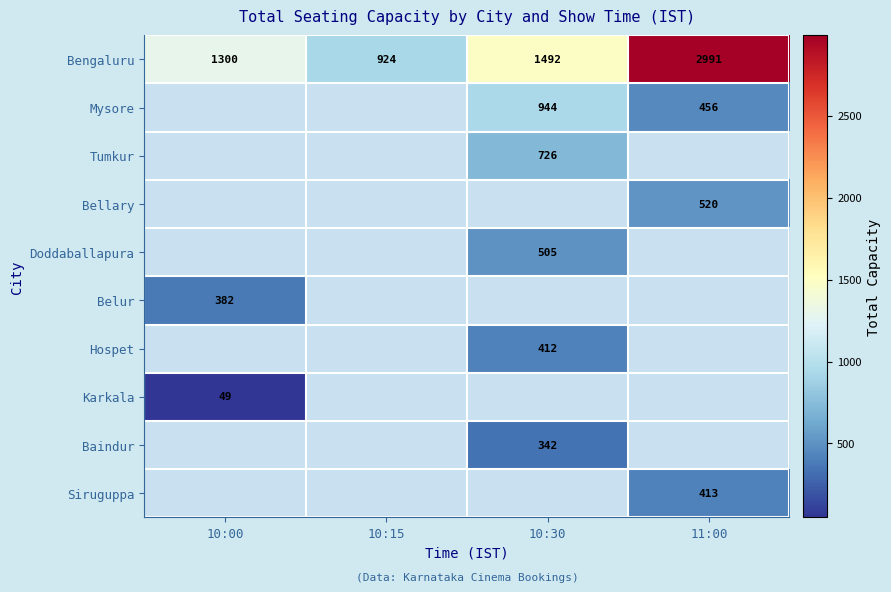

True or false: Tumkur has a value of 396 at 10:30.

False